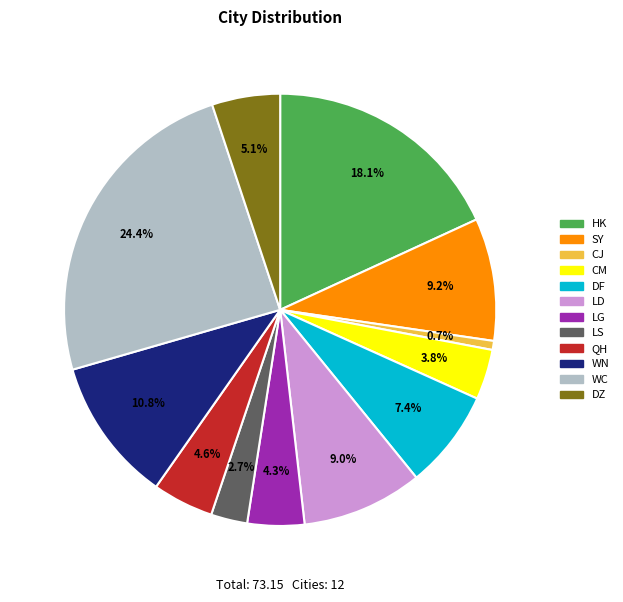

To the nearest percent, what percentage of the pie is WC?

24%